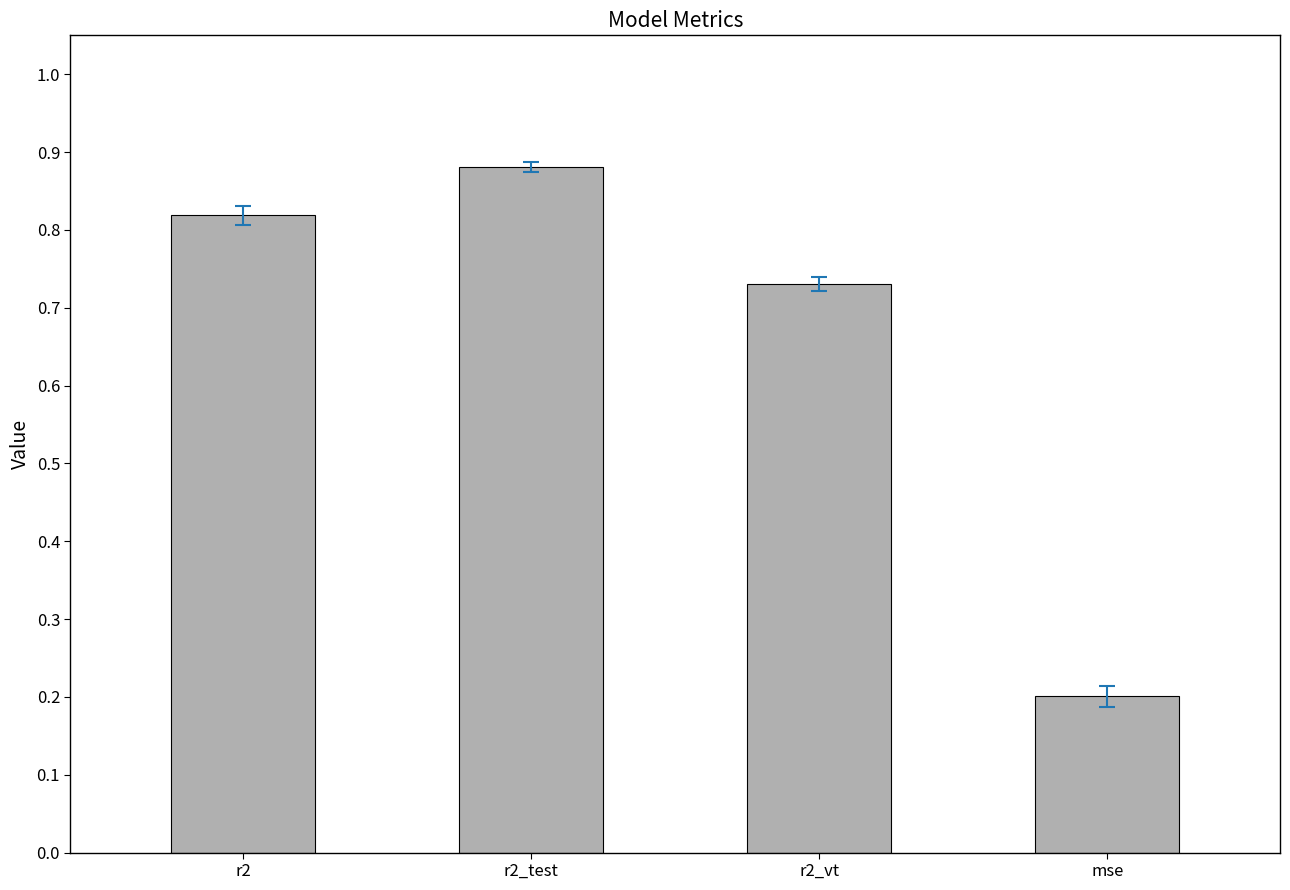

Which has a higher value, r2_vt or r2_test?

r2_test